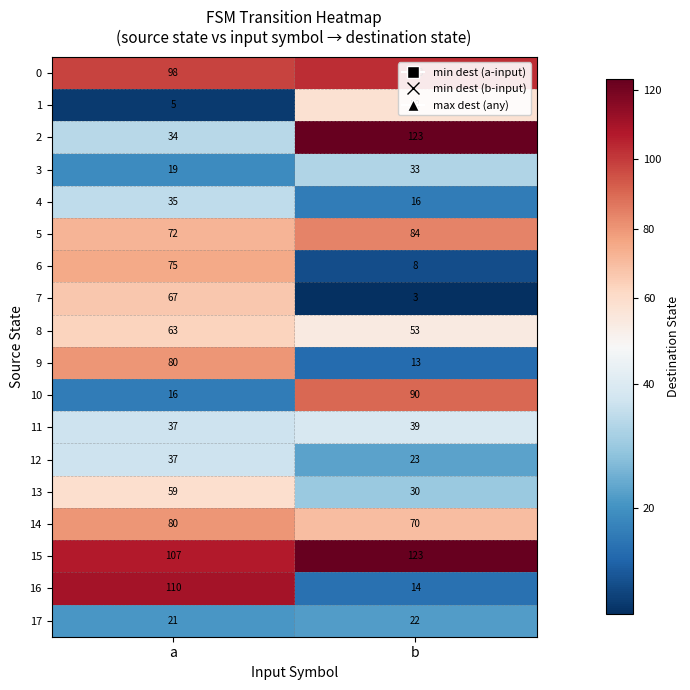

At which label does 13 reach its peak?

a